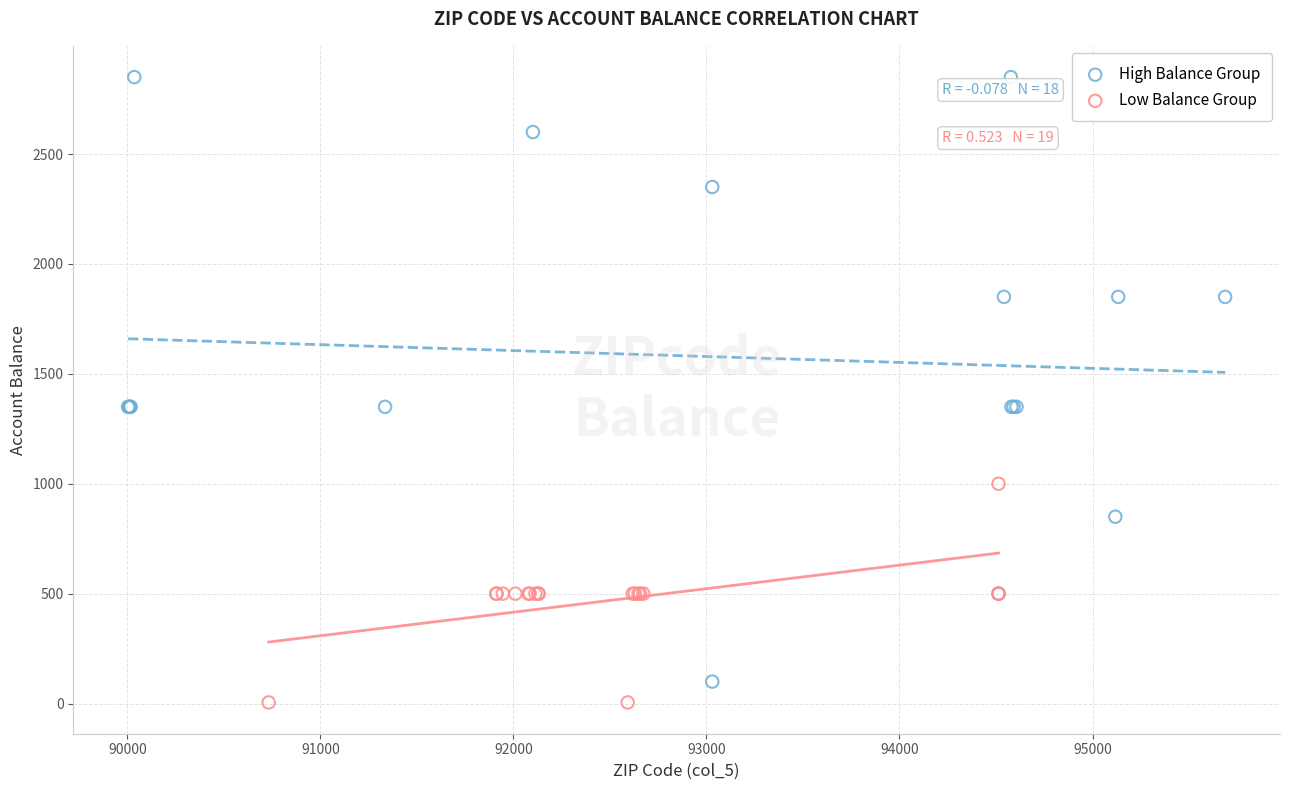

Which series has the largest Y range (max minus min)?

High Balance Group